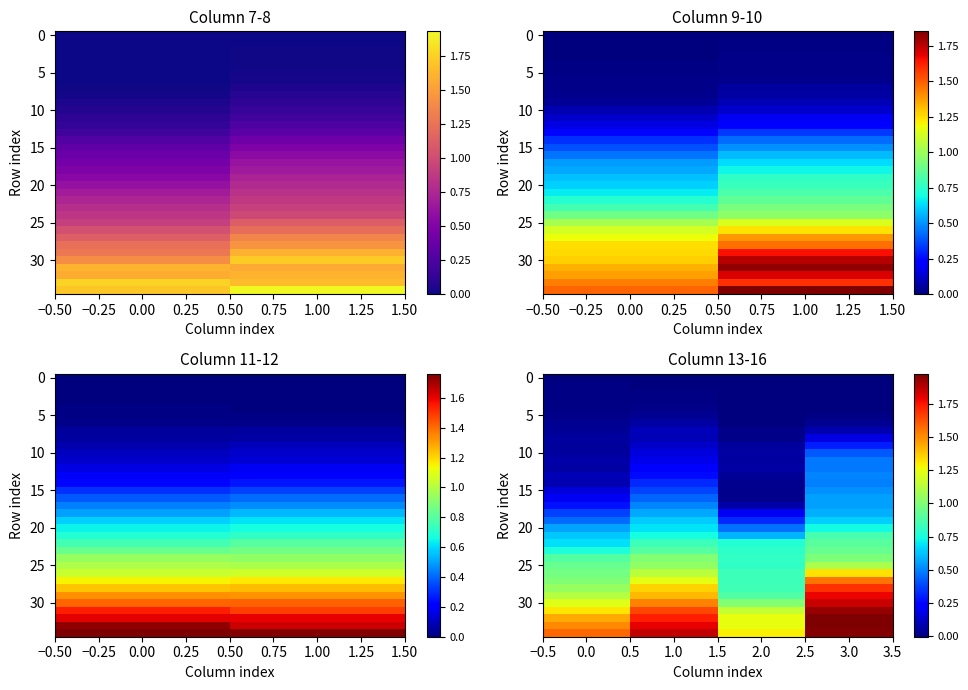

The value of row_5 at −0.25 is 0.0. True or false?

False